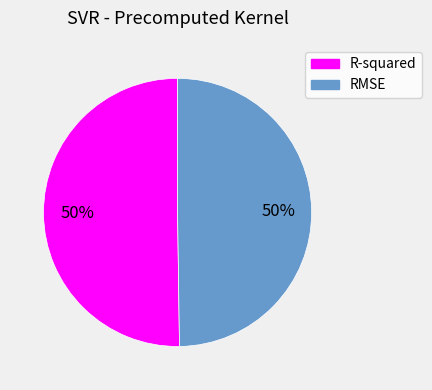

How many slices are in this pie chart?

2